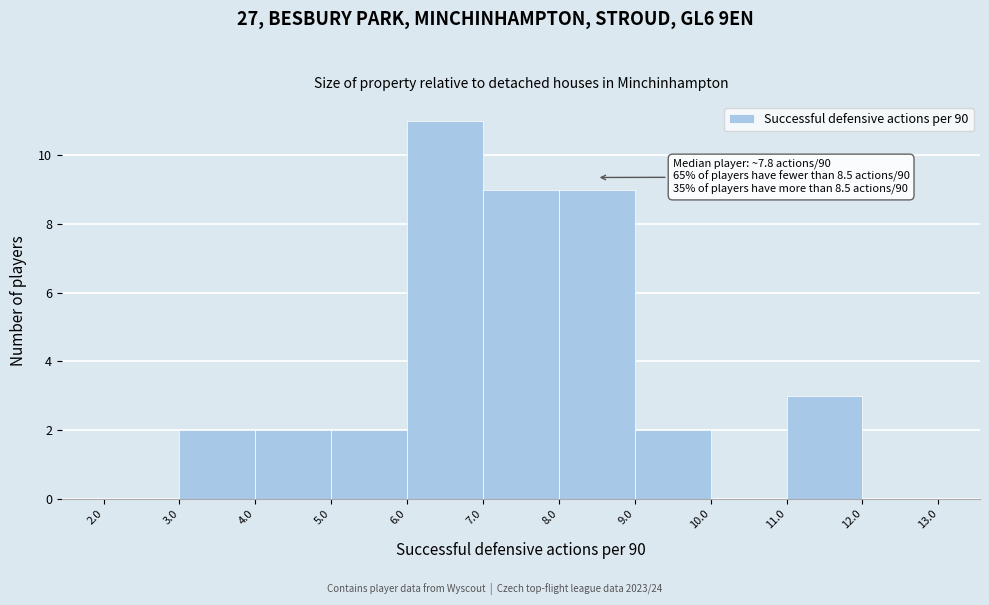

Over which range of the x-axis is the bar tallest?

6.0 to 7.0